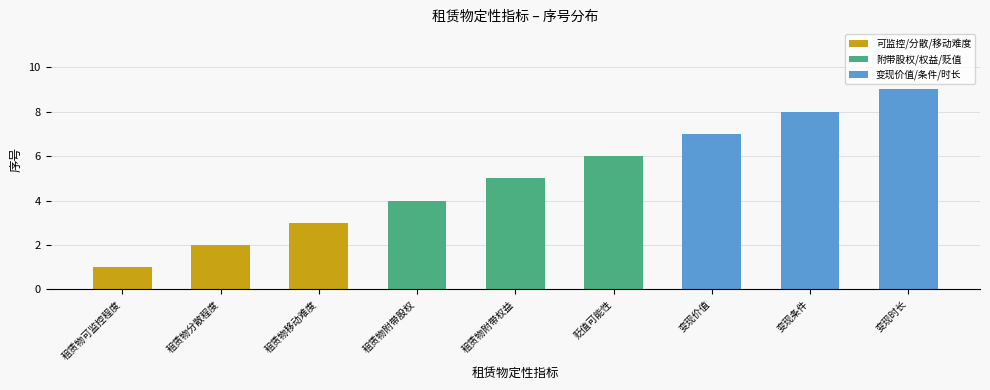

Between 租赁物移动难度 and 变现价值, which is larger?

变现价值